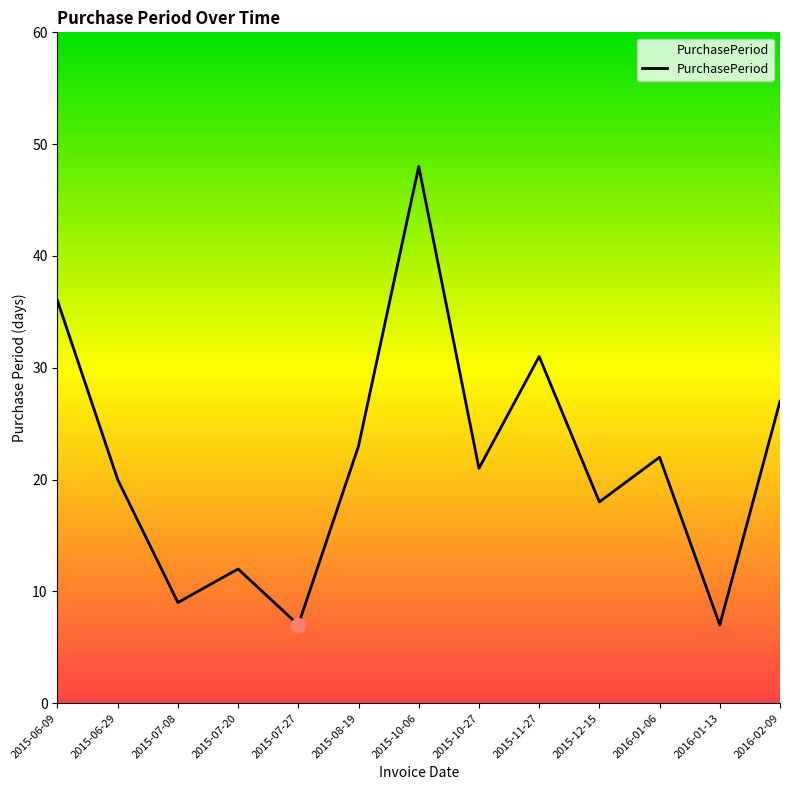

What is the ratio of the value at 2015-10-06 to the value at 2015-11-27?

1.5